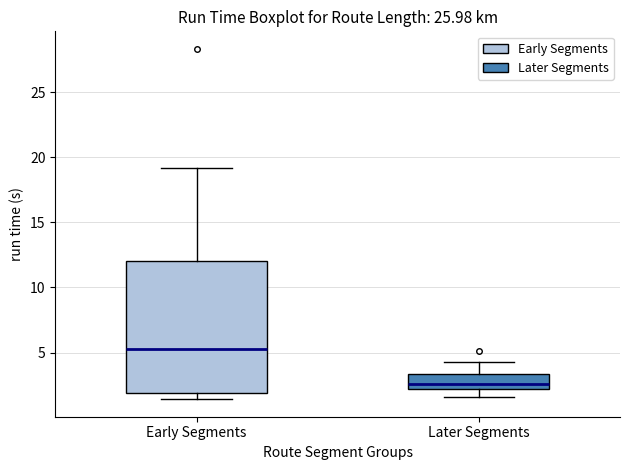

Reading left to right, read every box against the y-axis: the position of its median line, the range the box covers, and the ends of its whiskers. The values are not printed on the chart, so give them approximately, as read against the axis.

Early Segments: median 5.5, box 2.0 to 12.0, whiskers 1.5 to 19.0
Later Segments: median 2.5, box 2.0 to 3.5, whiskers 1.5 to 4.5